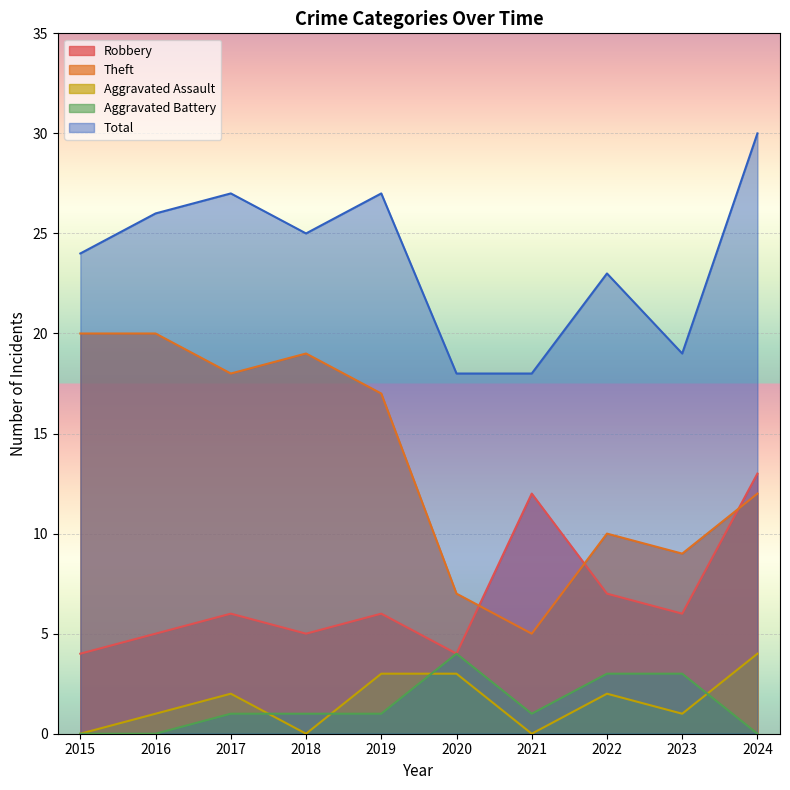

True or false: Aggravated Assault has a value of 0 at 2021.

True